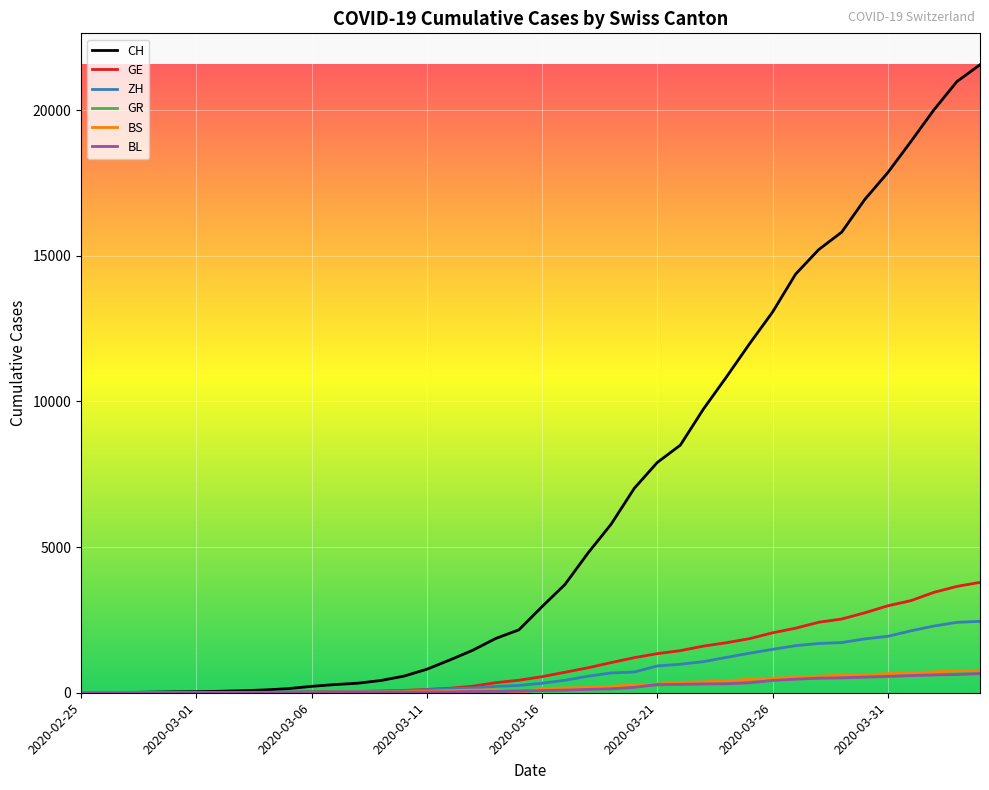

Which series has the largest total across all categories?

CH